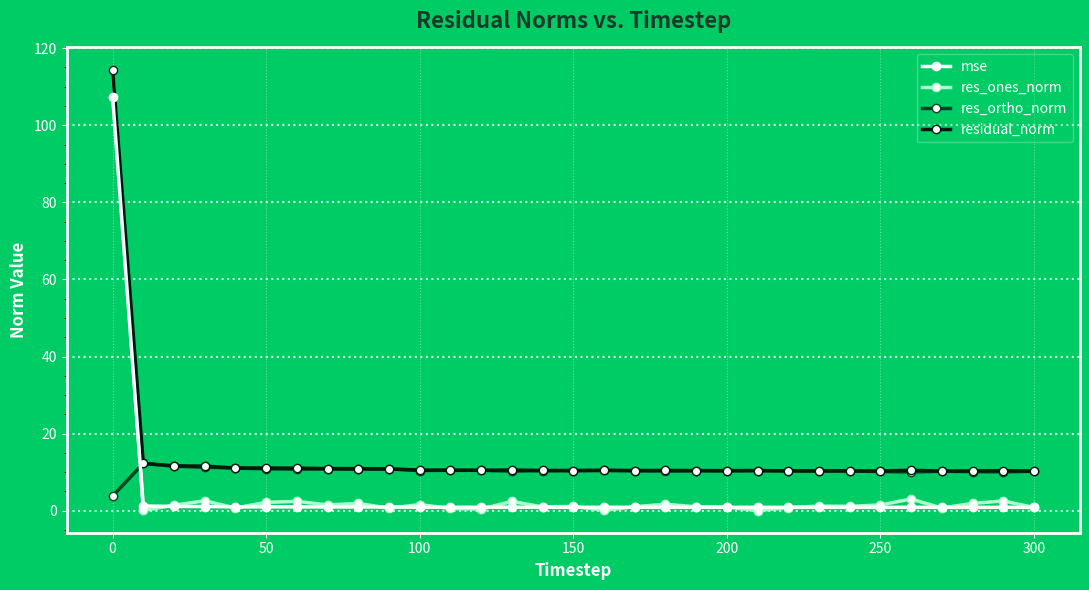

True or false: residual_norm and mse cross at least once.

False